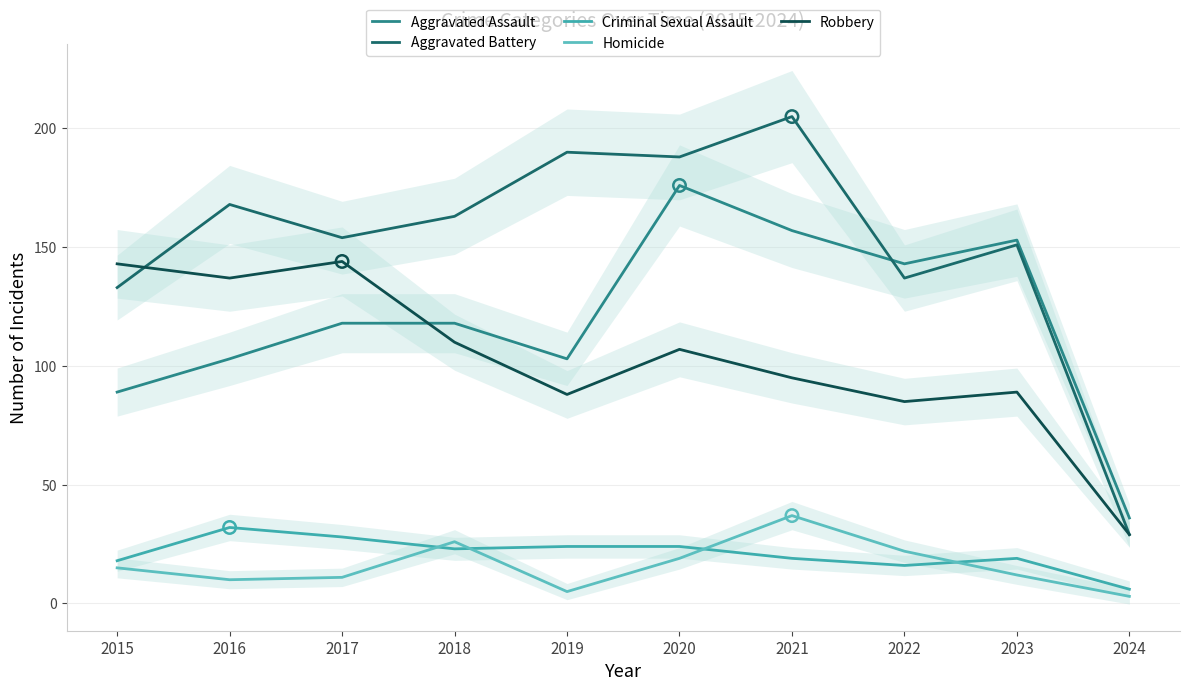

At which category is the sum across all series the highest?

2020